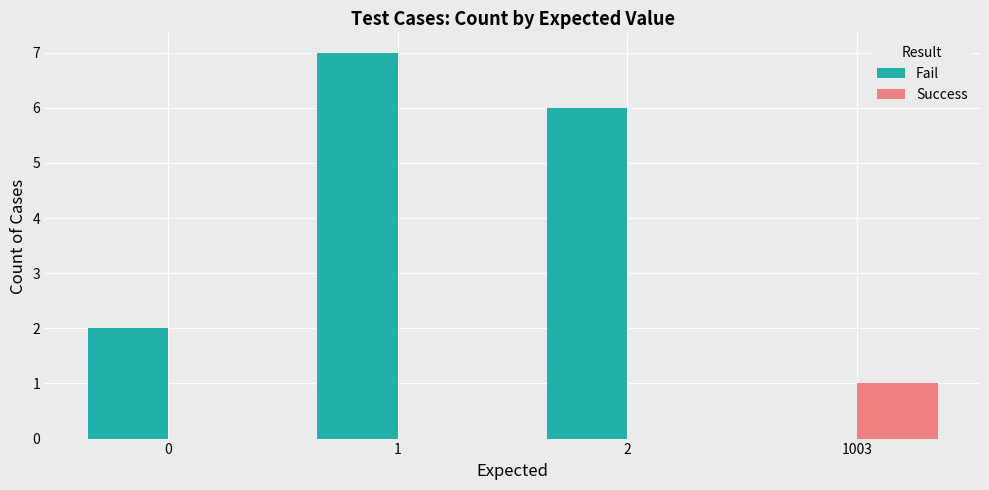

Does the chart contain stacked bars?

No